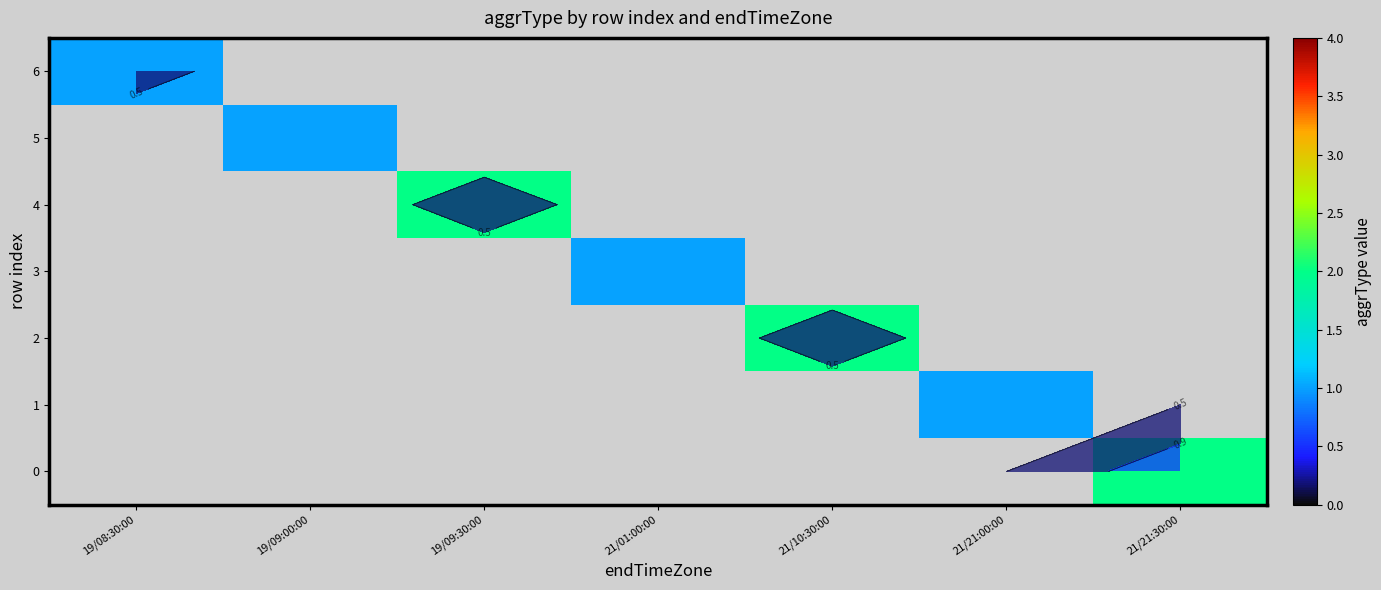

Is the value of 5 at 19/09:30:00 greater than the value of 2 at 21/10:30:00?

No